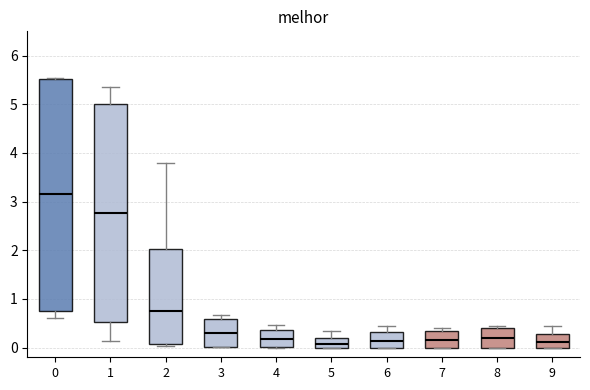

Reading left to right, read every box against the y-axis: the position of its median line, the range the box covers, and the ends of its whiskers. The values are not printed on the chart, so give them approximately, as read against the axis.

0: median 3.2, box 0.7 to 5.5, whiskers 0.6 to 5.5
1: median 2.8, box 0.5 to 5.0, whiskers 0.1 to 5.4
2: median 0.8, box 0.1 to 2.0, whiskers 0.0 to 3.8
3: median 0.3, box 0.0 to 0.6, whiskers 0.0 to 0.7
4: median 0.2, box 0.0 to 0.4, whiskers 0.0 to 0.5
5: median 0.1, box 0.0 to 0.2, whiskers 0.0 to 0.3
6: median 0.1, box 0.0 to 0.3, whiskers 0.0 to 0.5
7: median 0.2, box 0.0 to 0.3, whiskers 0.0 to 0.4
8: median 0.2, box 0.0 to 0.4, whiskers 0.0 to 0.4 (just above the box's upper edge)
9: median 0.1, box 0.0 to 0.3, whiskers 0.0 to 0.5